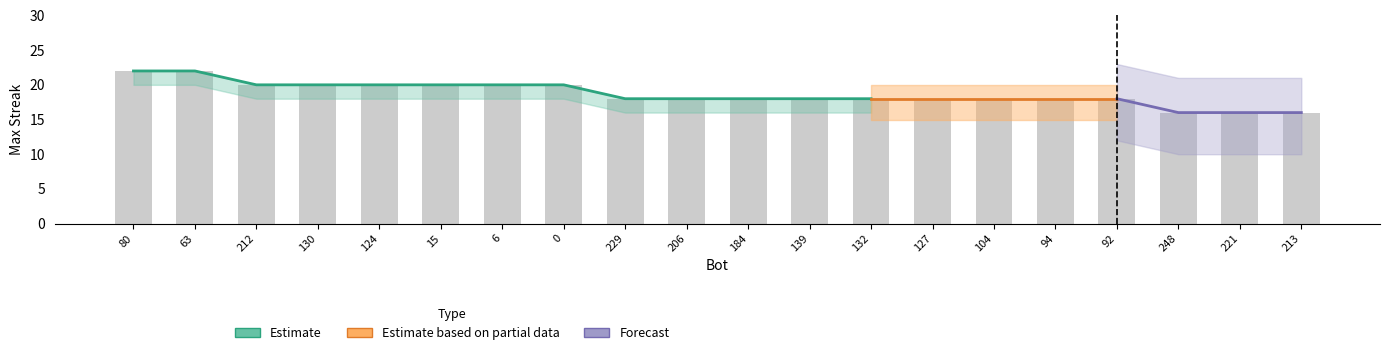

What is the minimum value shown in the chart?

16